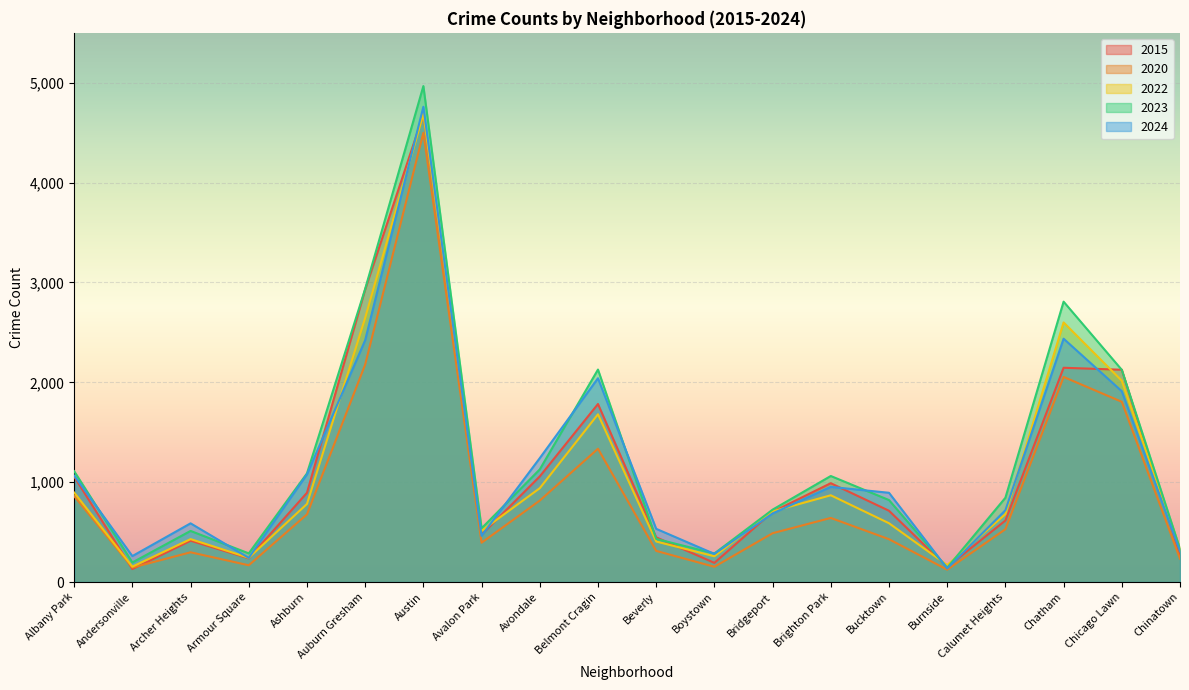

Is the value of 2024 at Chinatown greater than the value of 2020 at Albany Park?

No